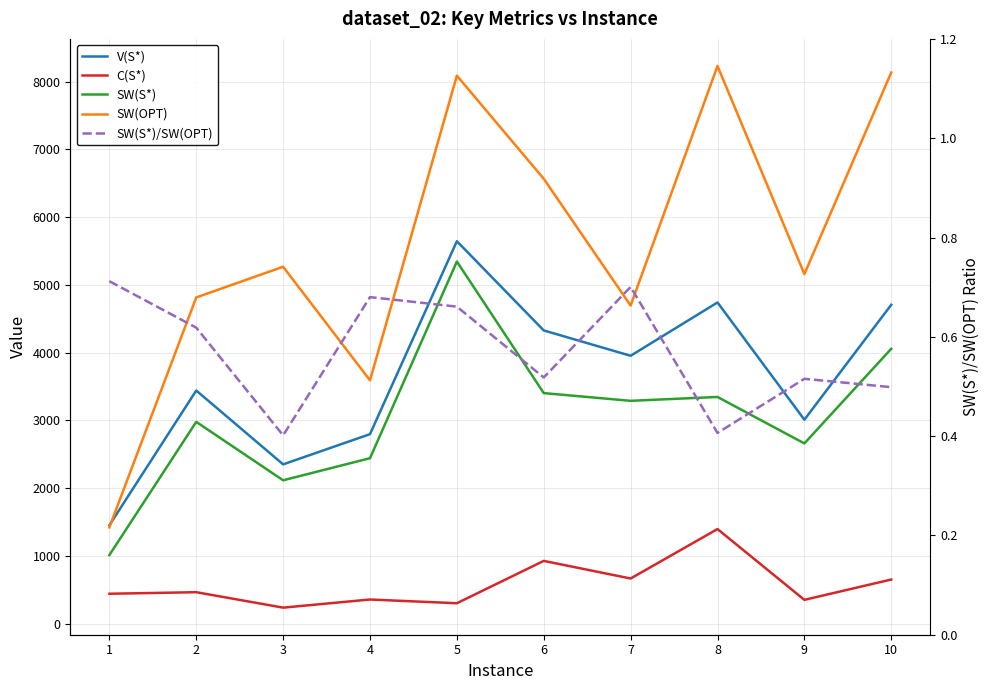

True or false: SW(OPT) has more than 1 points higher than both neighbors.

True